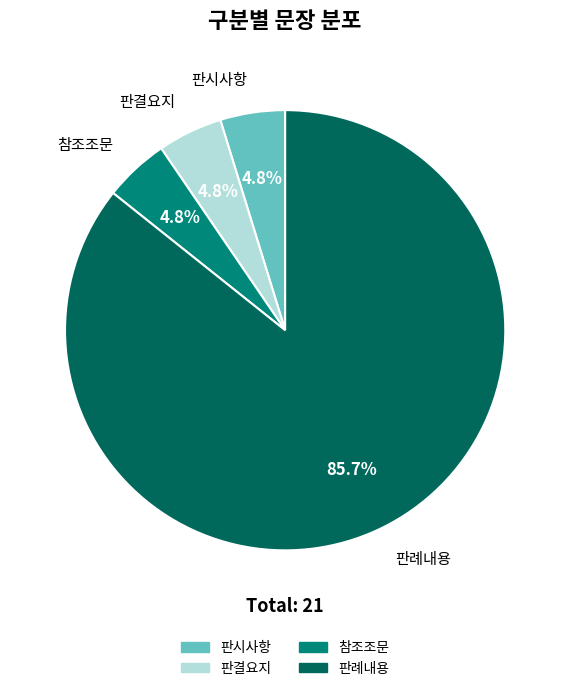

How many slices are in this pie chart?

4